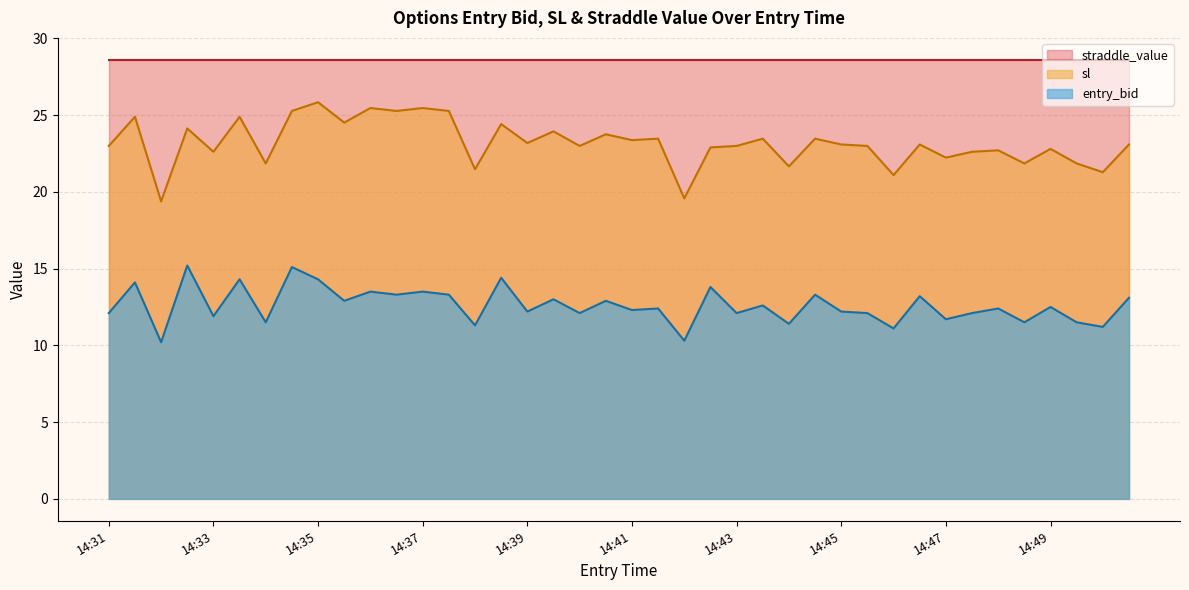

Between 14:43 and 14:31, which is larger?

14:43